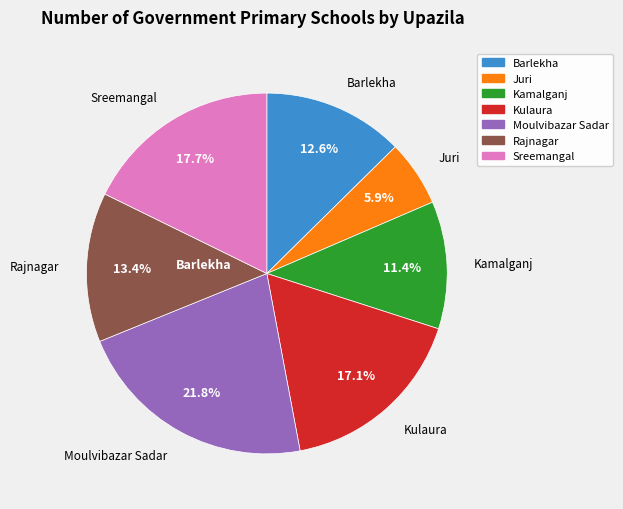

How many slices are in this pie chart?

7